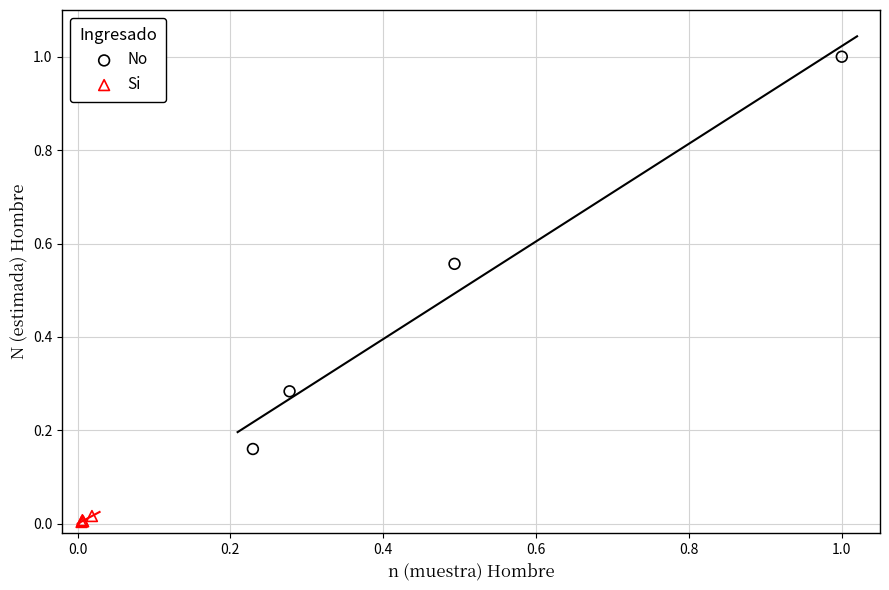

Which series has the largest Y range (max minus min)?

No